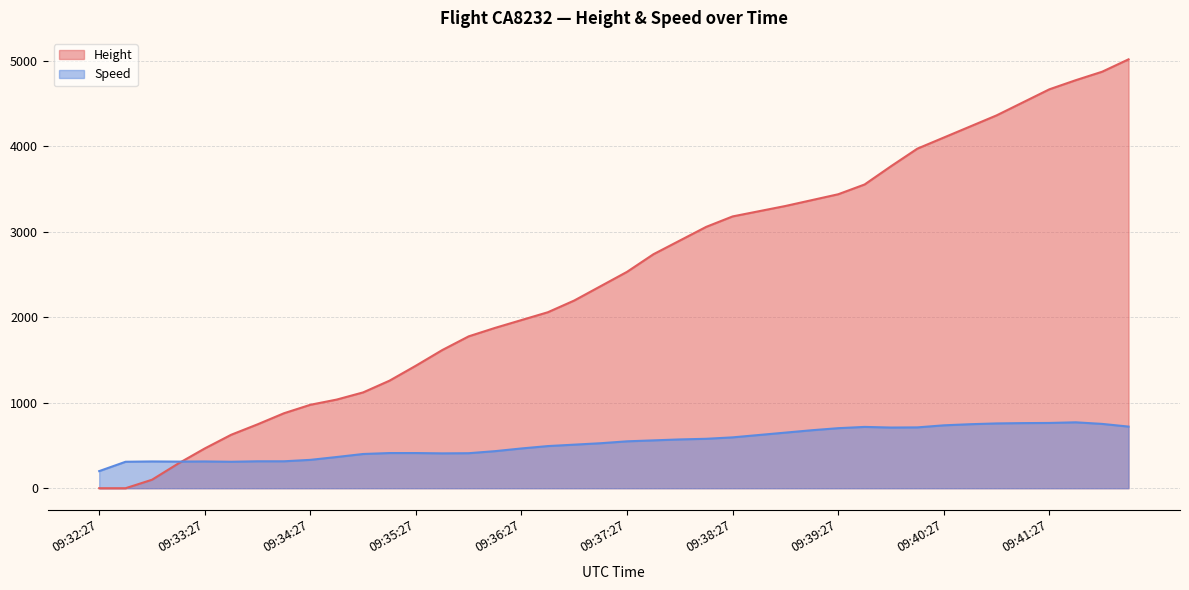

True or false: Height and Speed cross at least once.

True